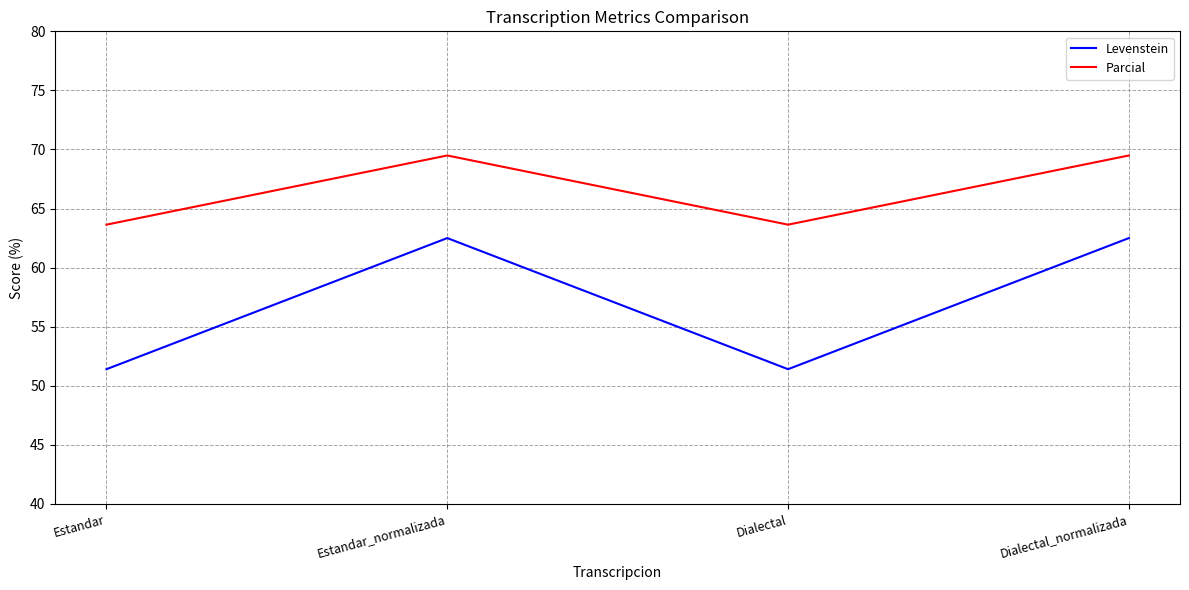

How many distinct data groups are displayed?

2